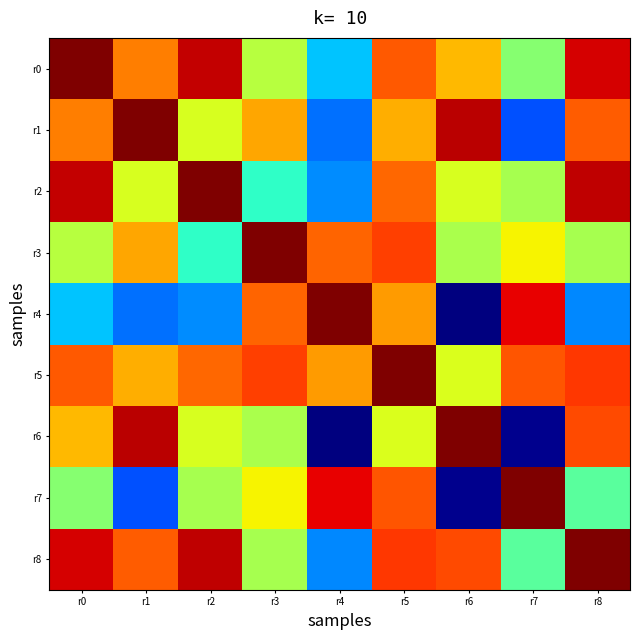

At how many categories does at least one series exceed 1063?

9